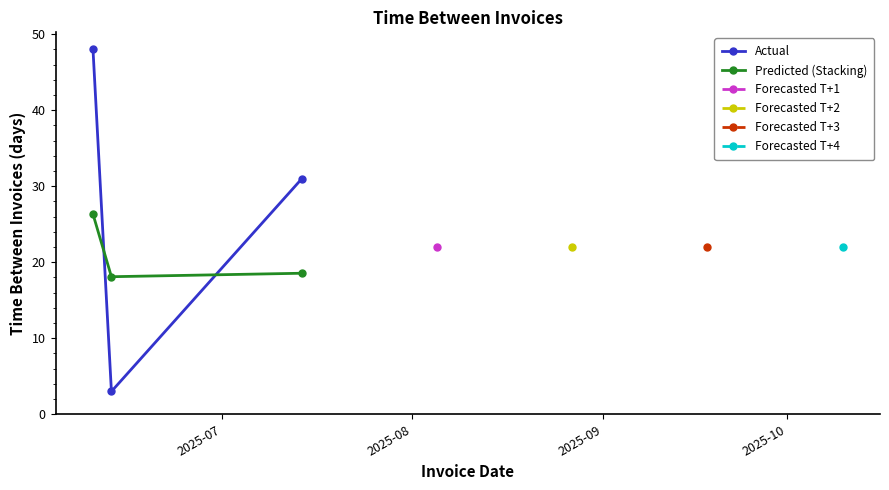

What is the value of the Actual point at the 2nd from the left?

3.0